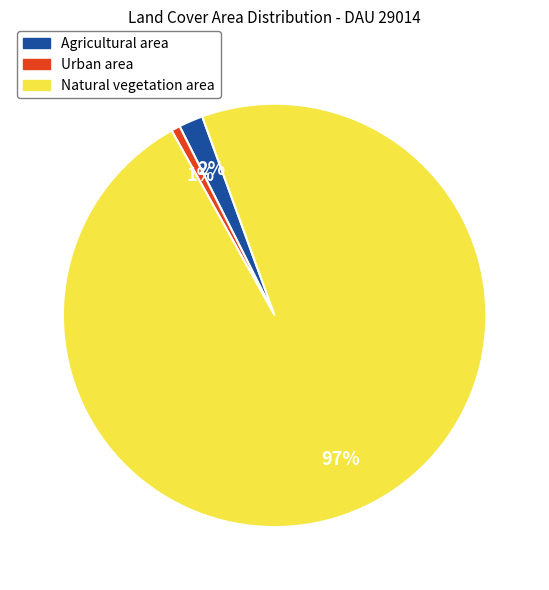

Does any single category account for the majority?

Yes